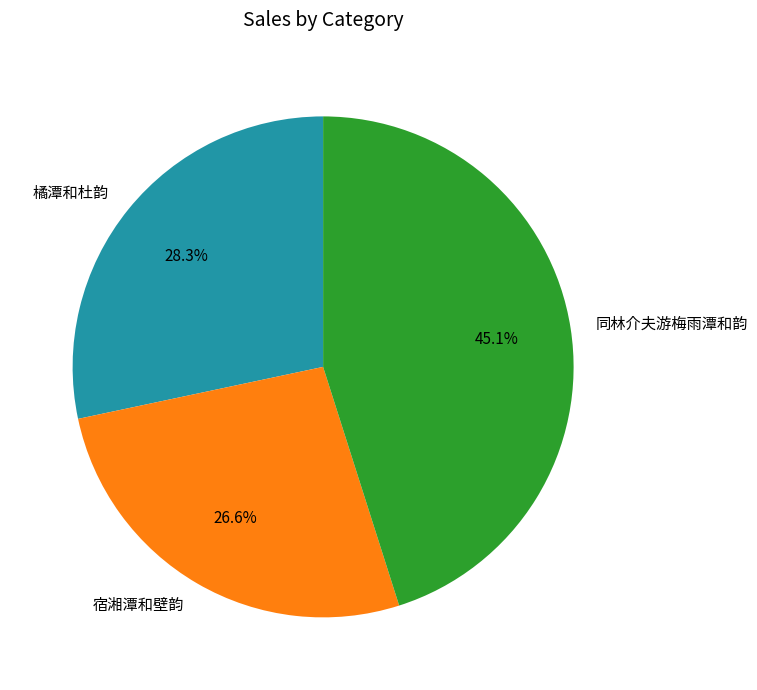

Is it true that 同林介夫游梅雨潭和韵 is 45% of the pie?

True